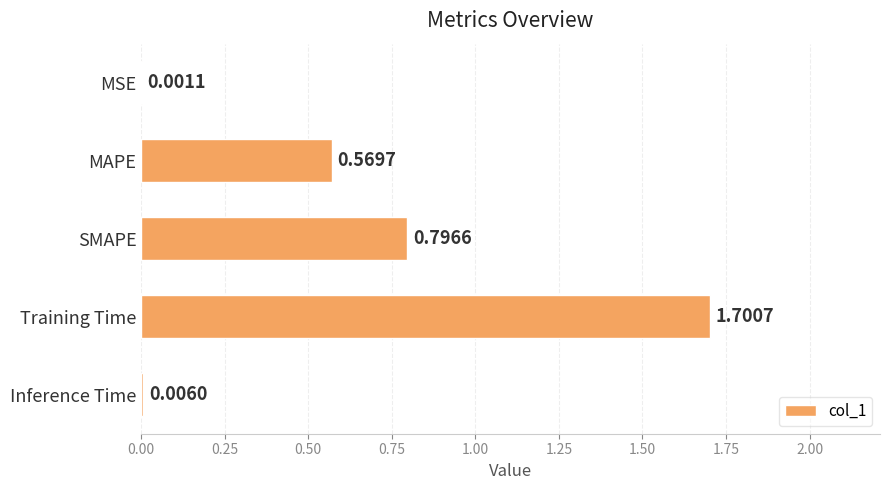

What is the sum of all values?

3.1